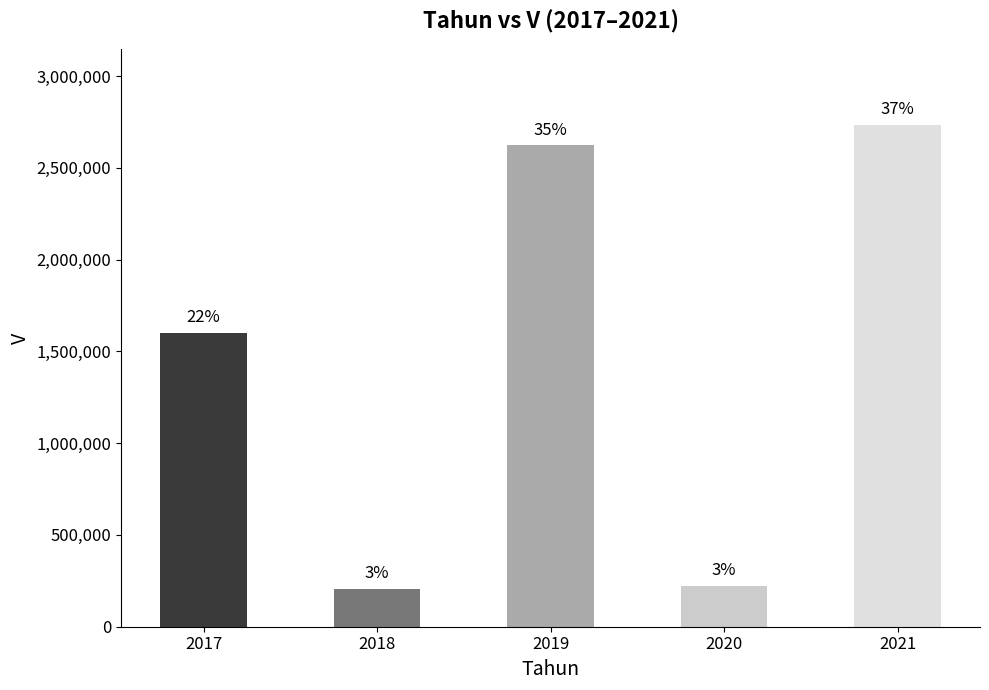

Where is the data nearest to the value 1471374?

2017